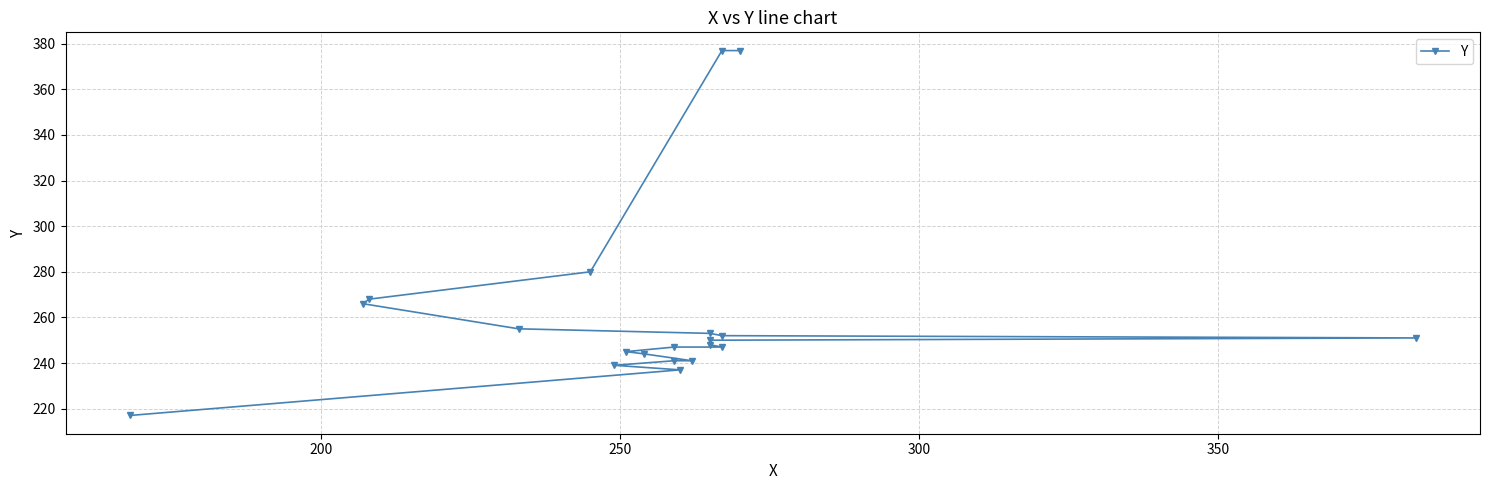

How many data points does each series have?

20